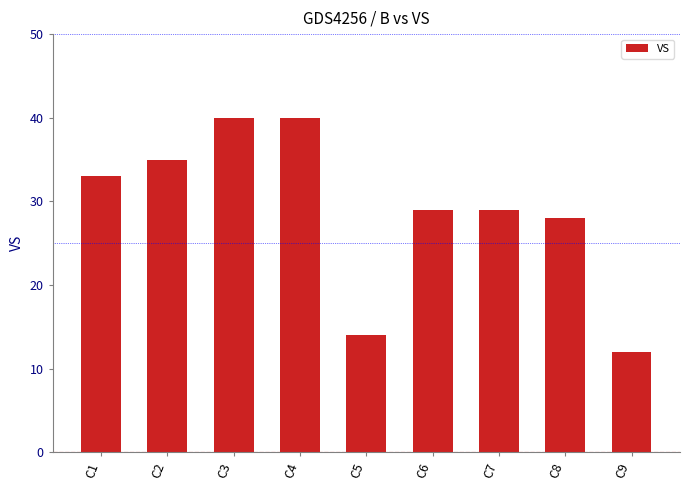

The value at C6 is 20. True or false?

False